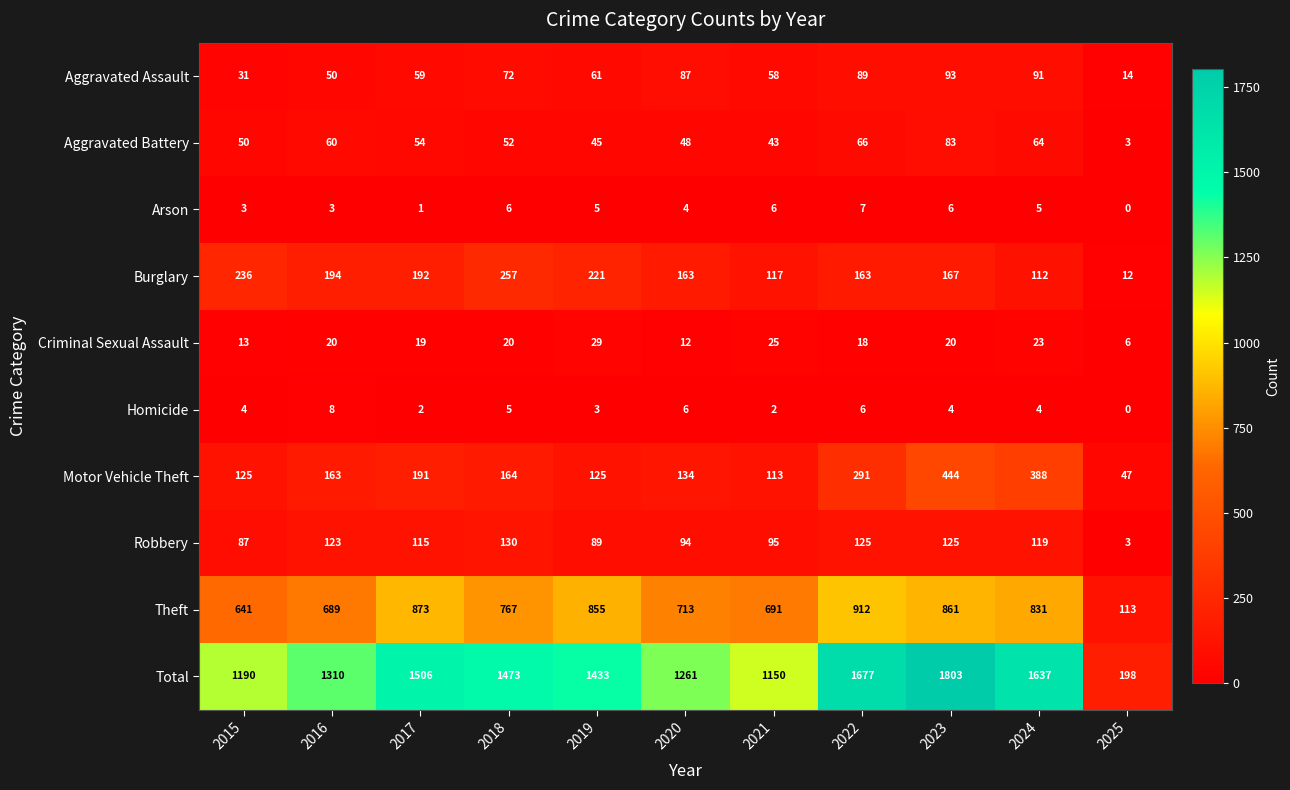

True or false: Motor Vehicle Theft has a value of 191 at 2017.

True